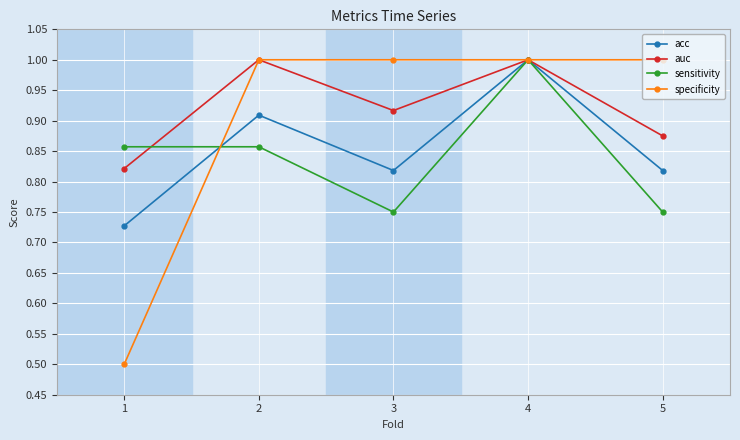

What is the maximum value shown in the chart?

1.0